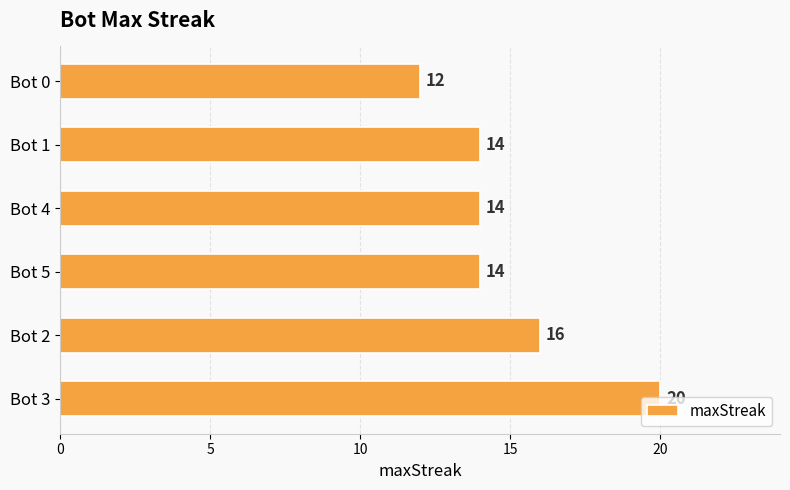

Does the chart contain stacked bars?

No